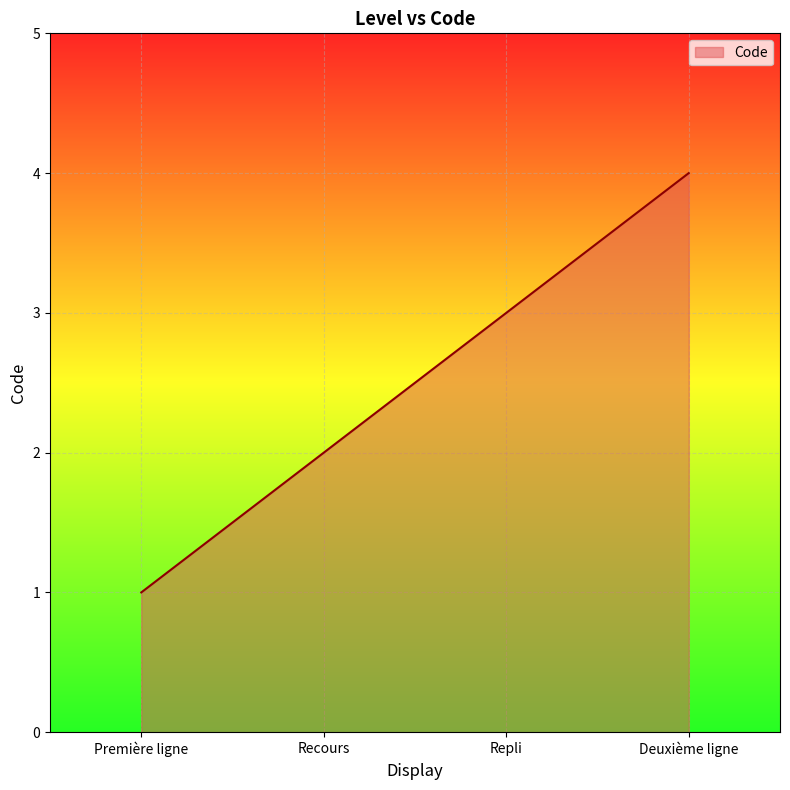

Where is the data nearest to the value 2?

Recours